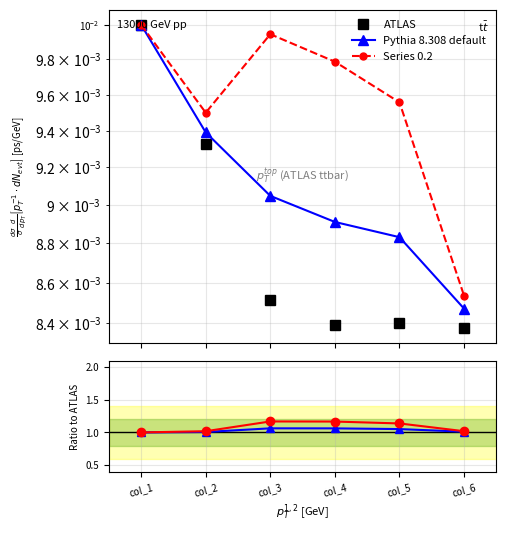

What is the total value across all series at col_3?

2.3